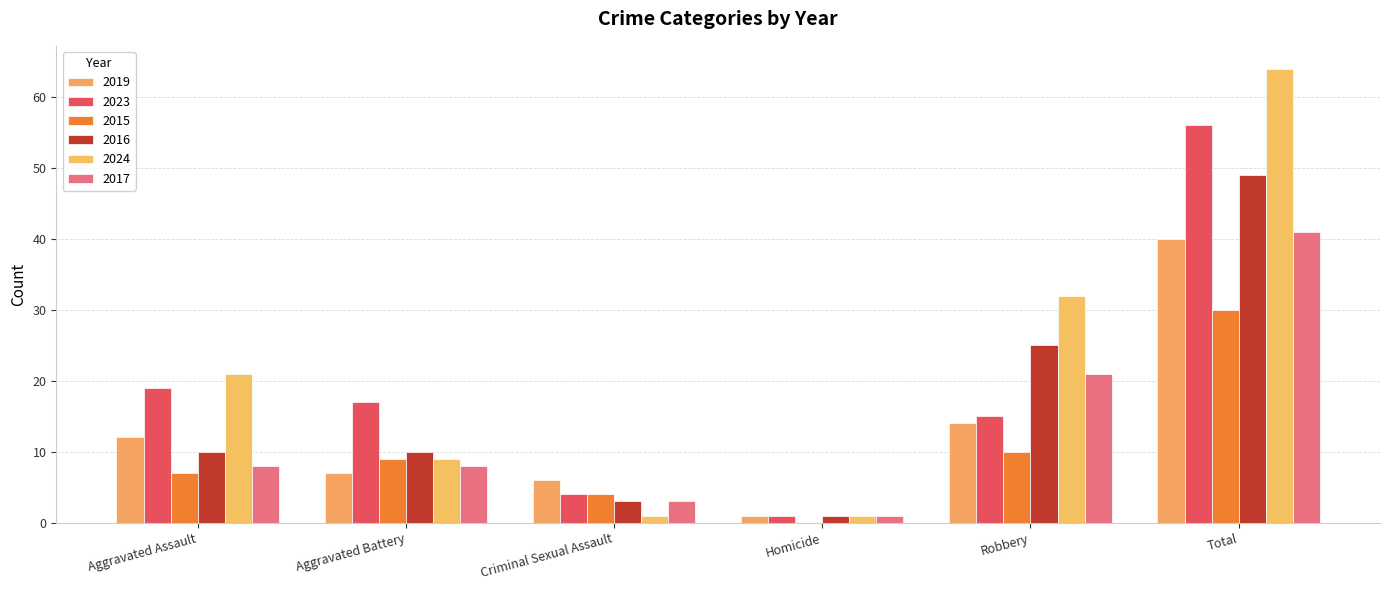

At which label does 2023 reach its peak?

Total